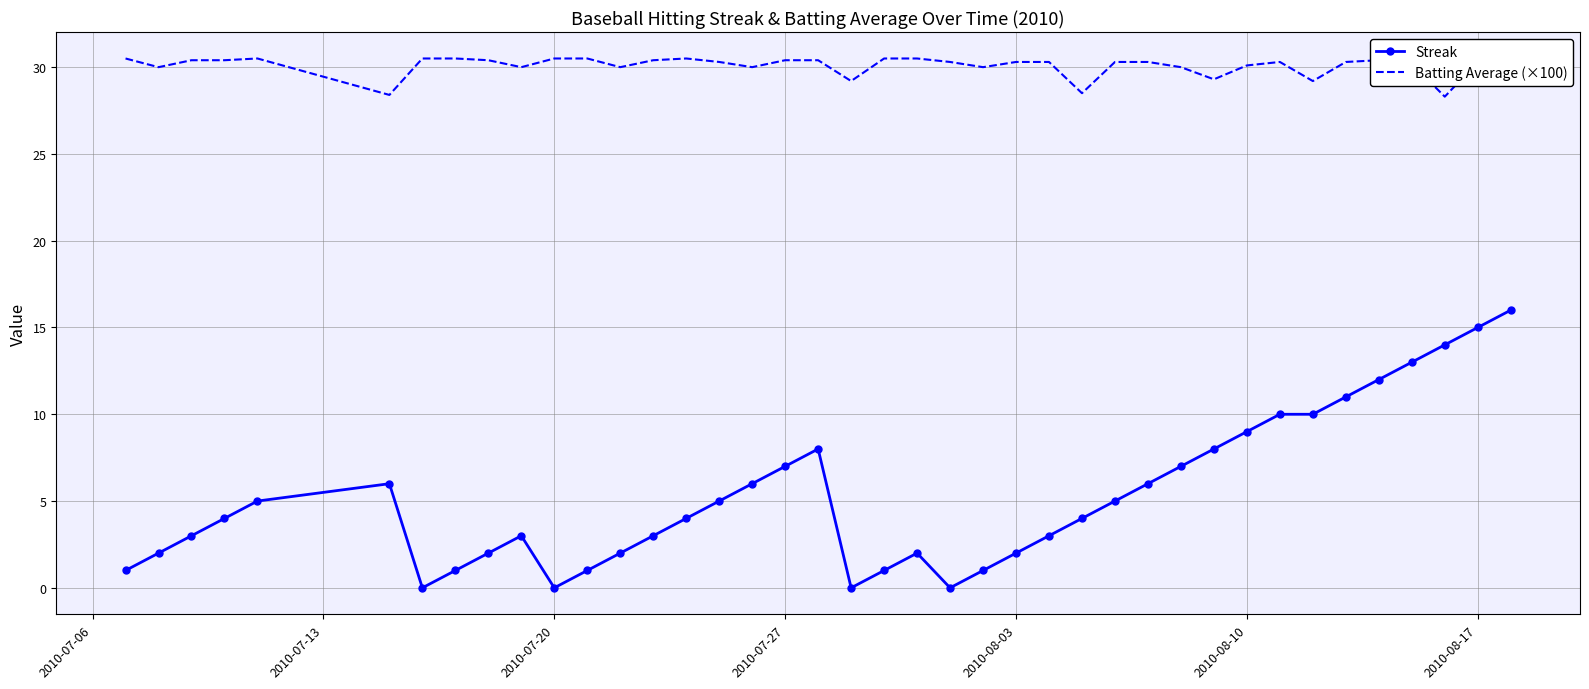

Which series has the widest spread of values?

Streak